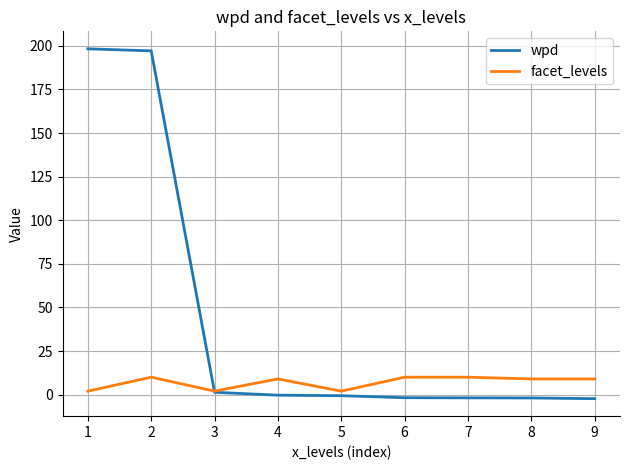

What is the maximum value shown in the chart?

198.3